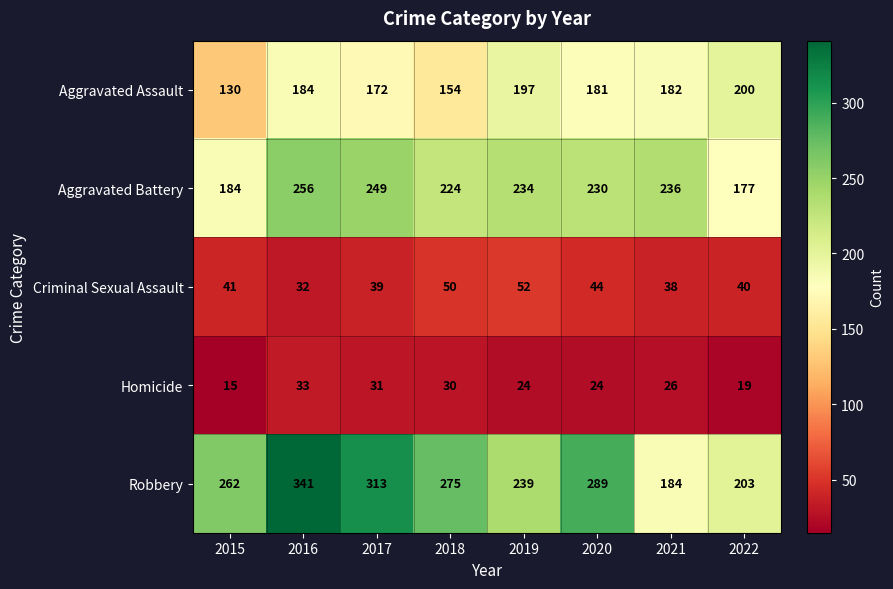

Read the Aggravated Assault value at 2015, to the nearest 10.

130